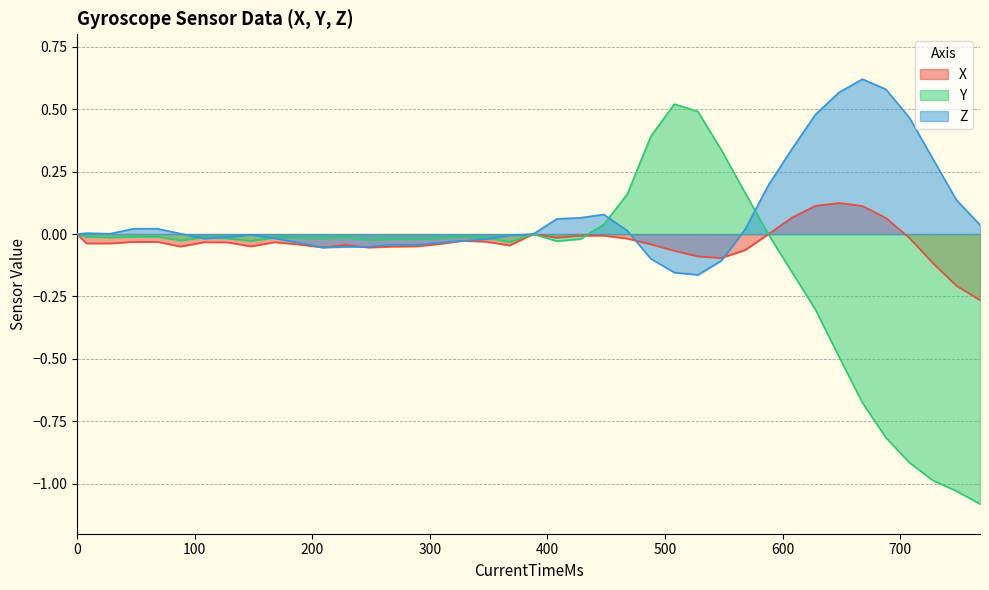

What is the difference between the second highest and second lowest values in the Z series?

0.7